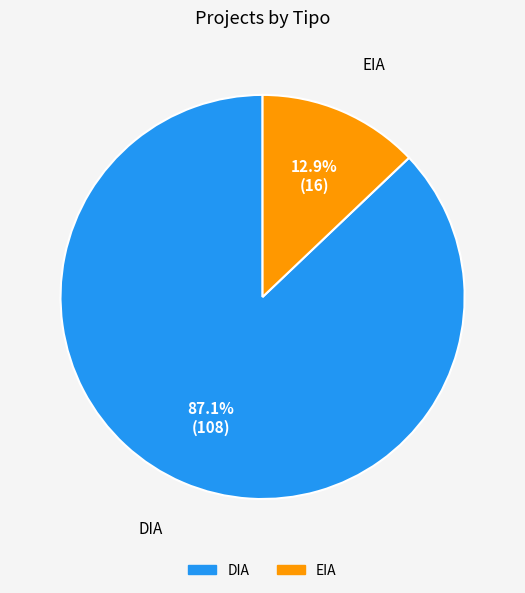

Is there any slice that represents more than half of the pie?

Yes